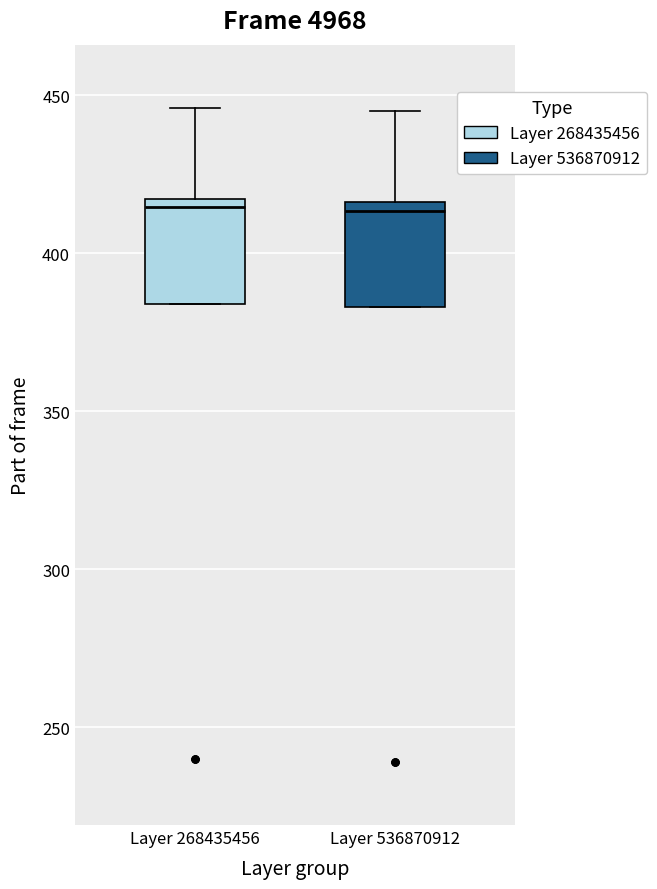

Where is the lower edge of the box for Layer 536870912 on the y-axis? The values are not printed on the chart, so give them approximately, as read against the axis.

385